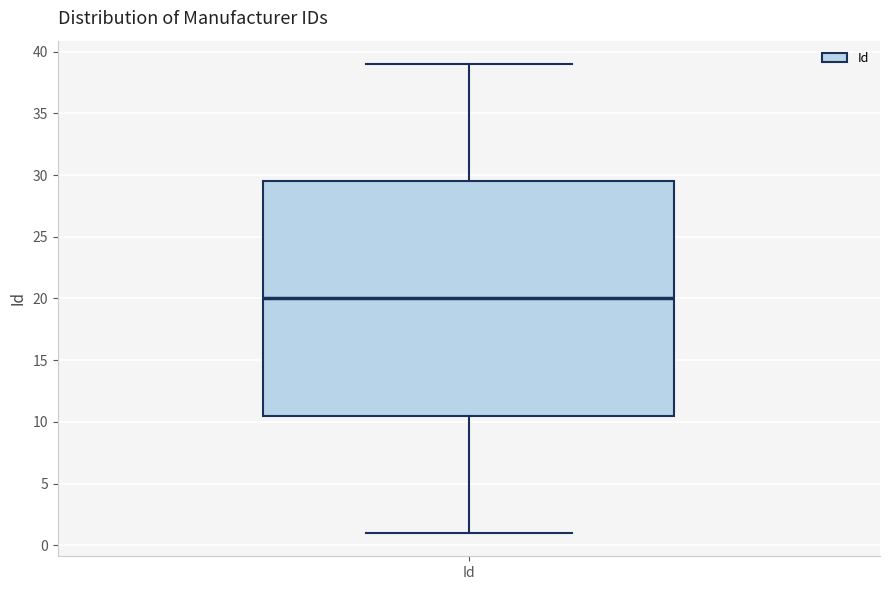

Where is the upper edge of the box for Id on the y-axis? The values are not printed on the chart, so give them approximately, as read against the axis.

29.5